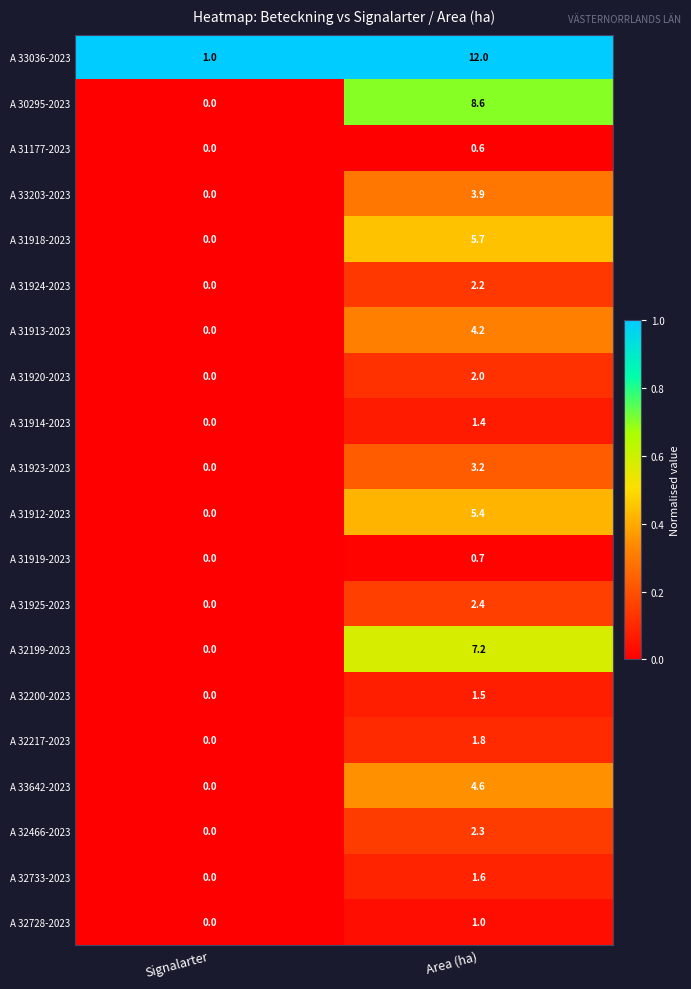

How many data points does each series have?

2